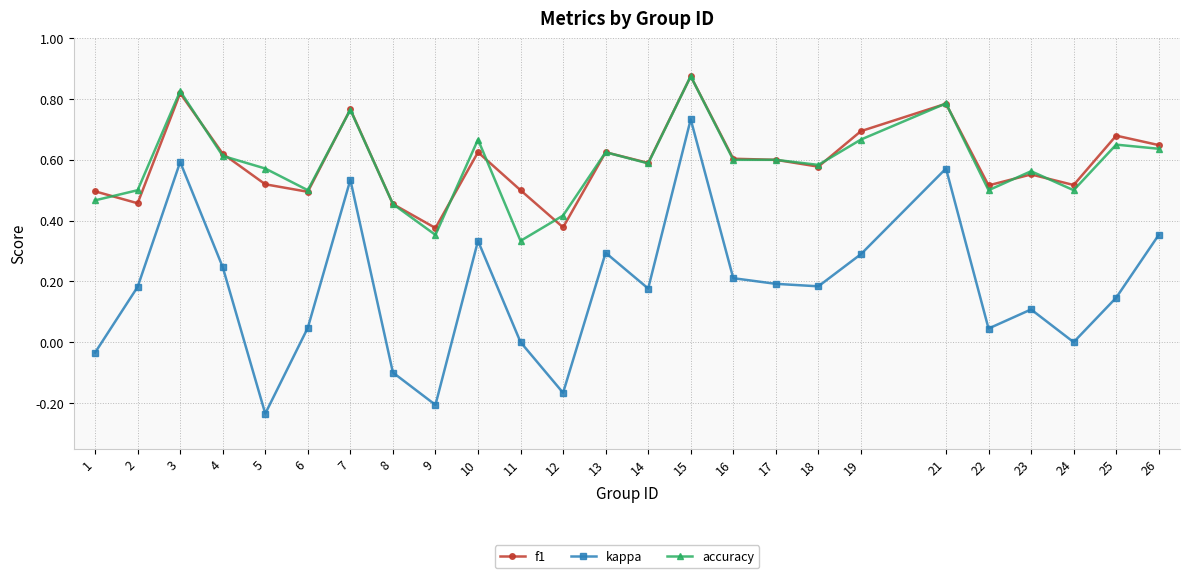

What is the sum of all accuracy values?

14.6